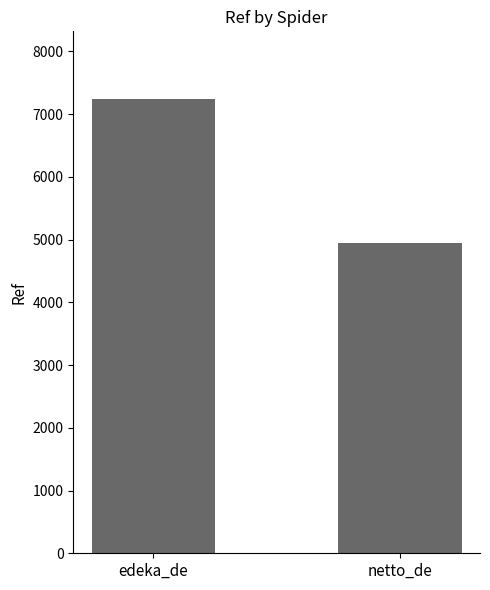

Reading left to right, transcribe all the data shown in this chart.

edeka_de=7233	netto_de=4937